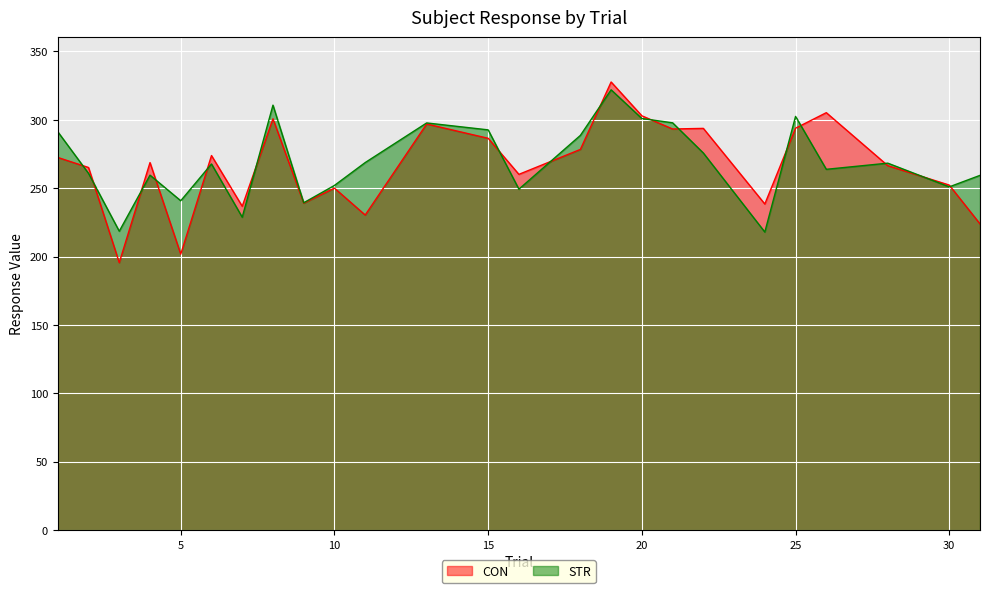

Is the value of CON at 28 greater than the value of STR at 22?

No